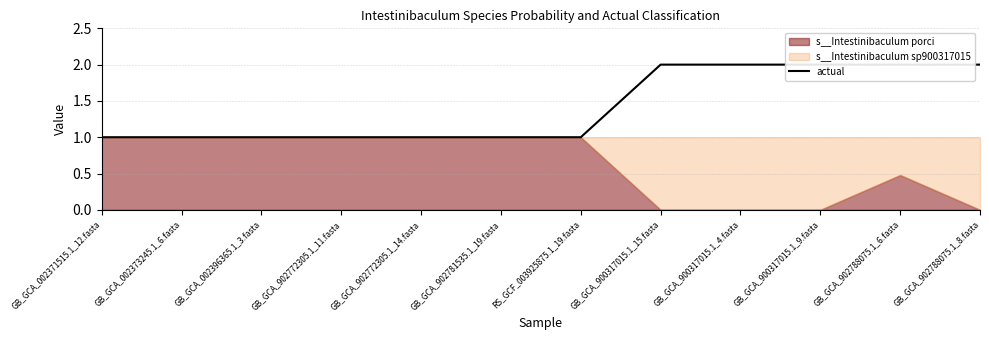

Reading left to right, extract all data points from this chart.

GB_GCA_002371515.1_12.fasta=1	GB_GCA_002373245.1_6.fasta=1	GB_GCA_002396365.1_3.fasta=1	GB_GCA_902772305.1_11.fasta=1	GB_GCA_902772305.1_14.fasta=1	GB_GCA_902781535.1_19.fasta=1	RS_GCF_003925875.1_19.fasta=1	GB_GCA_900317015.1_15.fasta=2	GB_GCA_900317015.1_4.fasta=2	GB_GCA_900317015.1_9.fasta=2	GB_GCA_902788075.1_6.fasta=2	GB_GCA_902788075.1_8.fasta=2